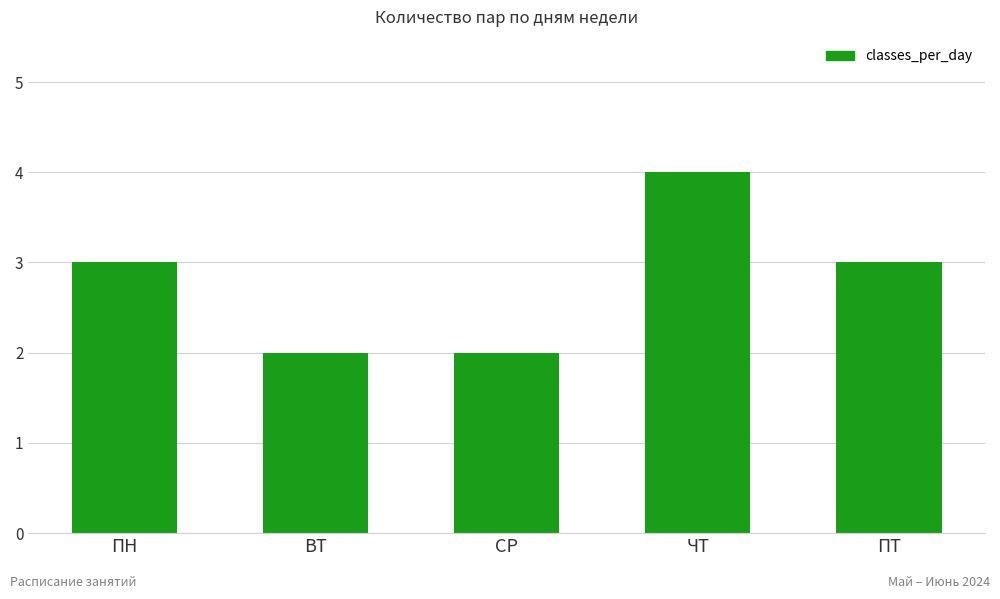

Count the number of values greater than 3.

1